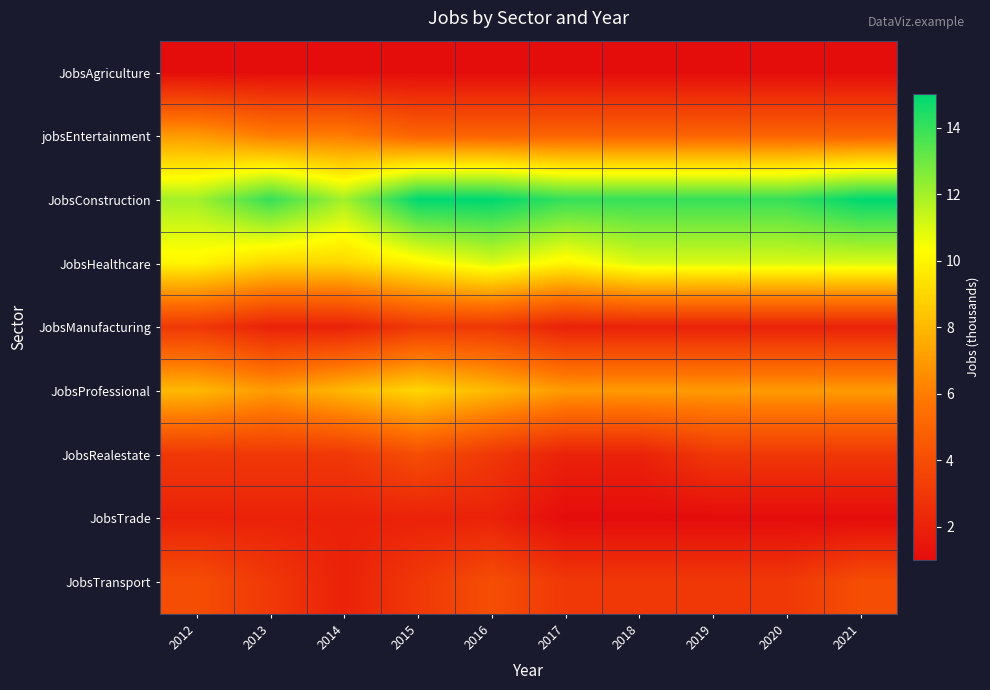

Count the number of data series in this chart.

9